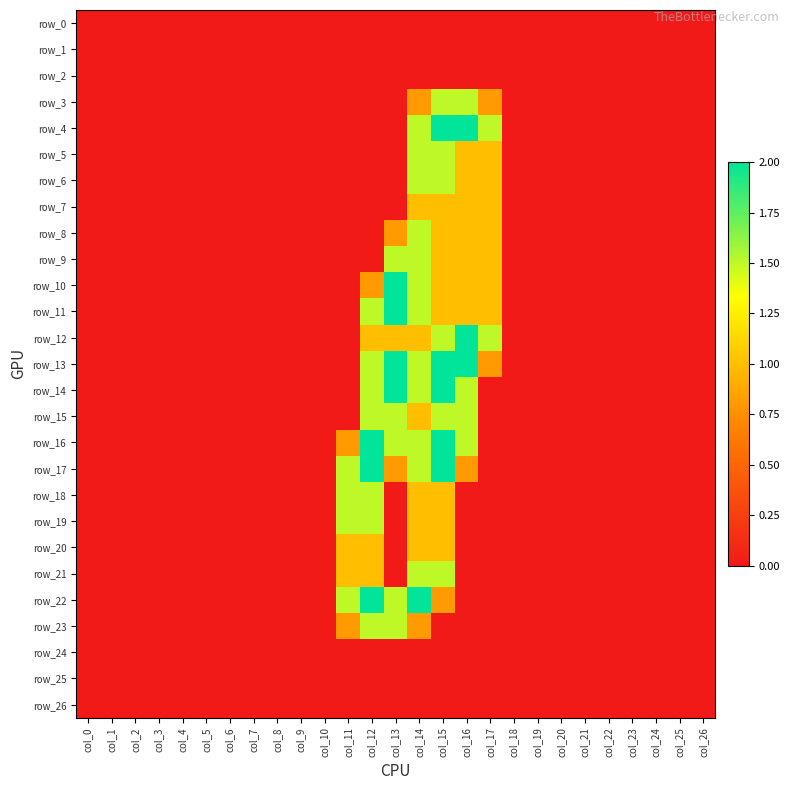

Which series has the largest range (max minus min)?

row_4